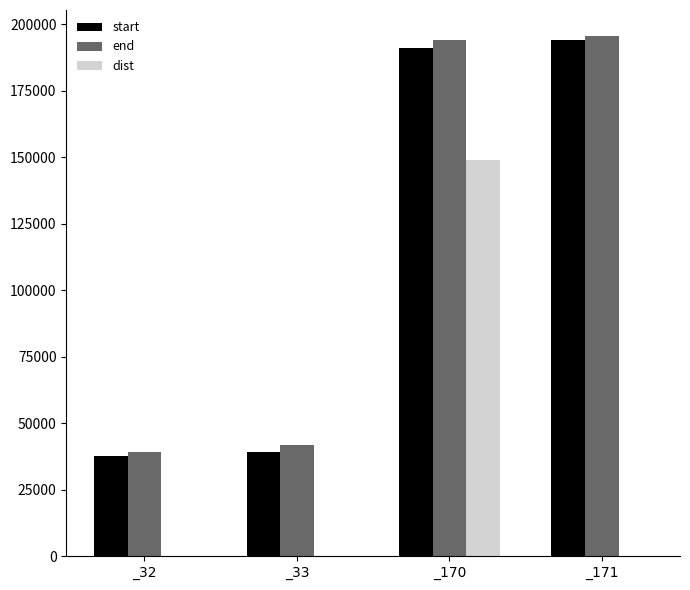

How many series are shown in this chart?

3